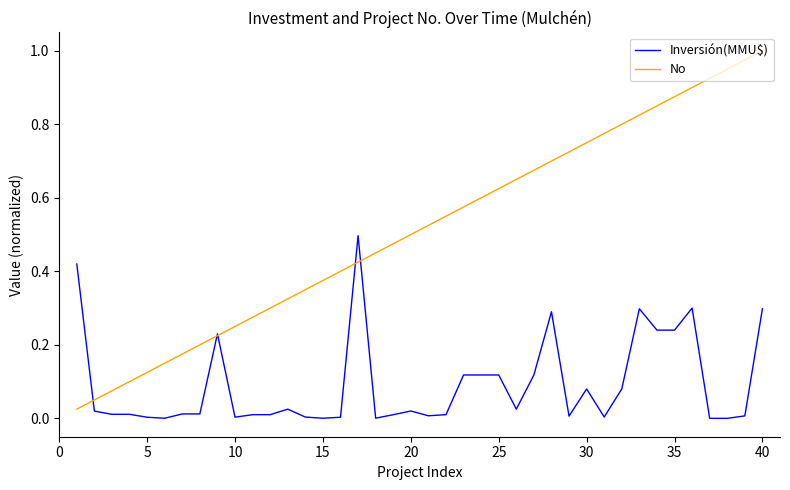

Does the chart have visible grid lines?

No